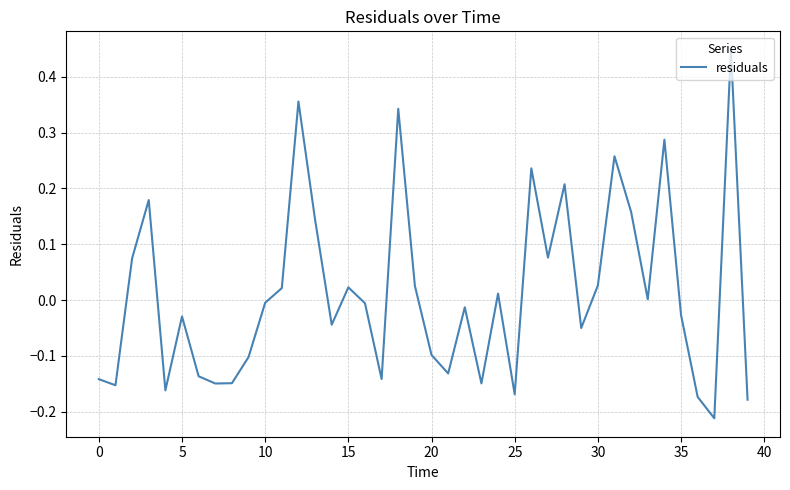

What is the difference between the maximum and minimum values?

0.7